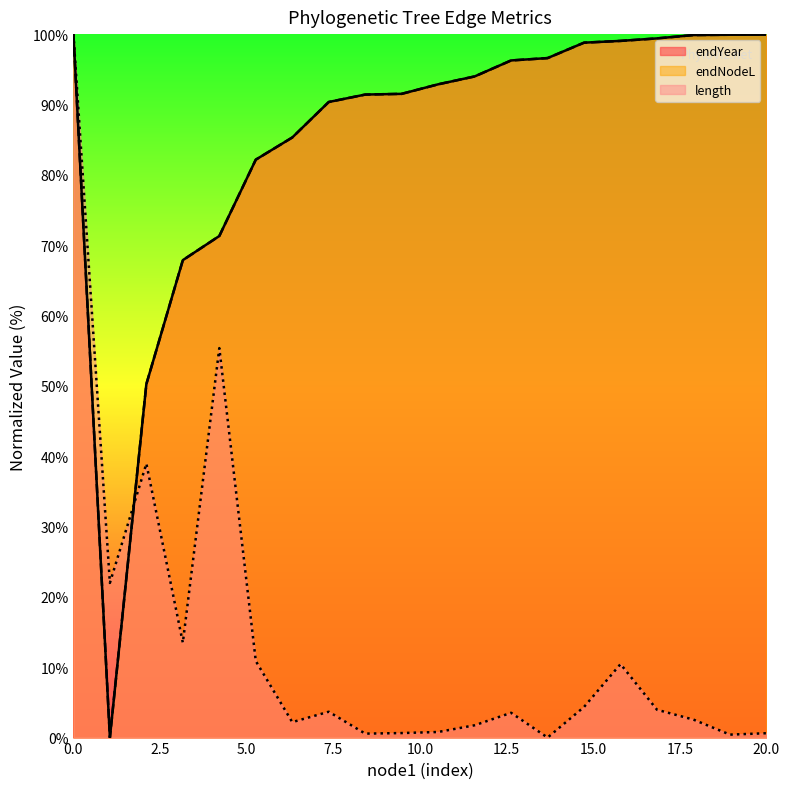

At how many categories does at least one series exceed 33?

19